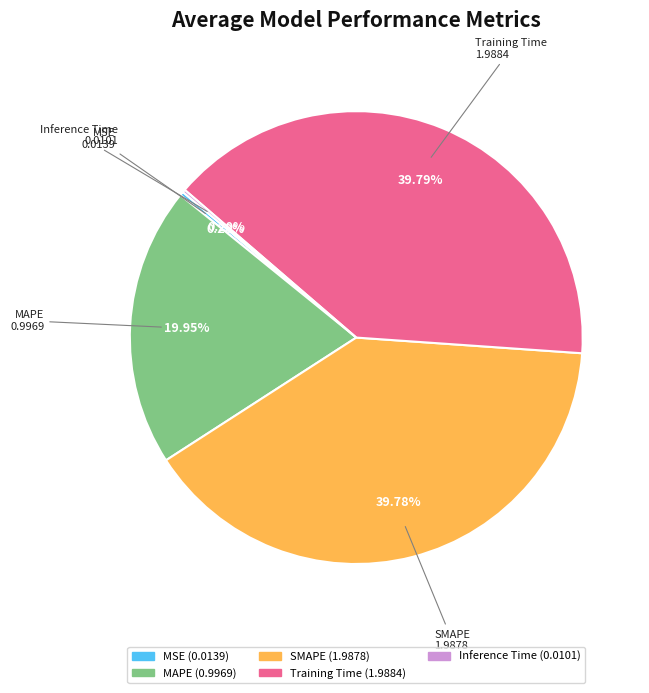

Approximately how many times larger is the value at Training Time compared to SMAPE?

1.0